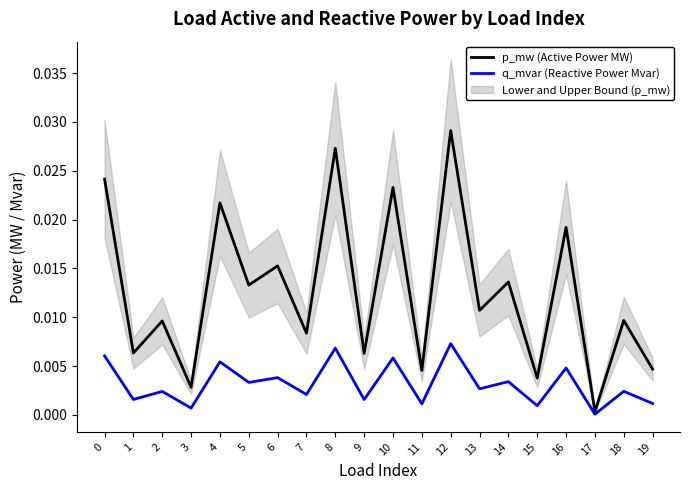

Does the chart display data point markers on the line(s)?

No